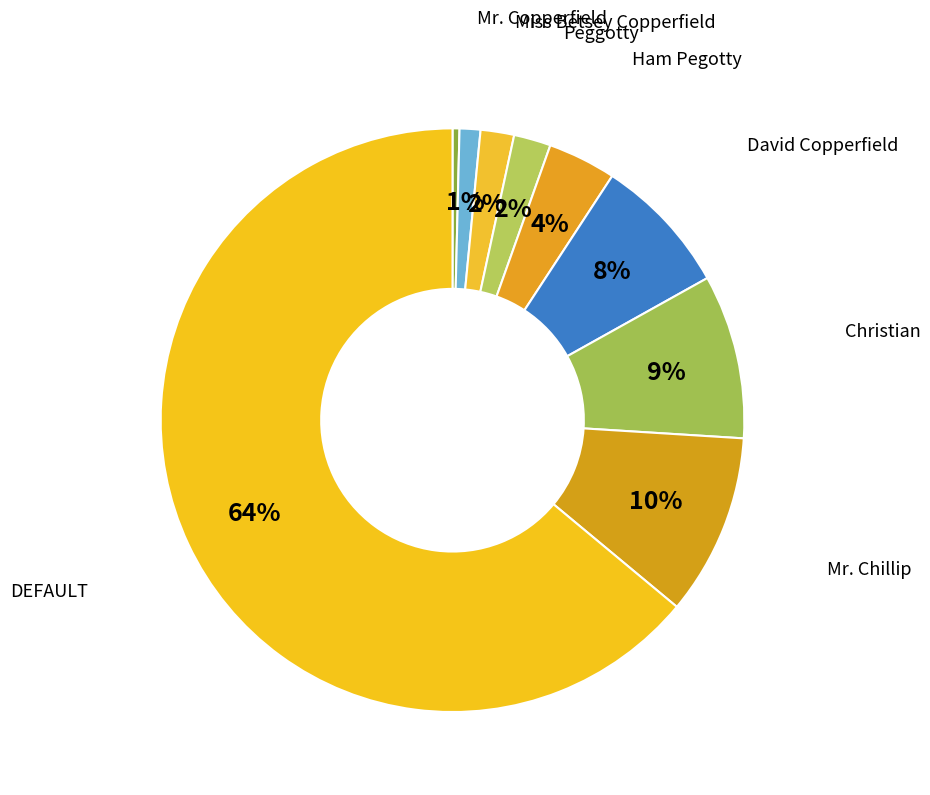

How many segments does this pie chart have?

9